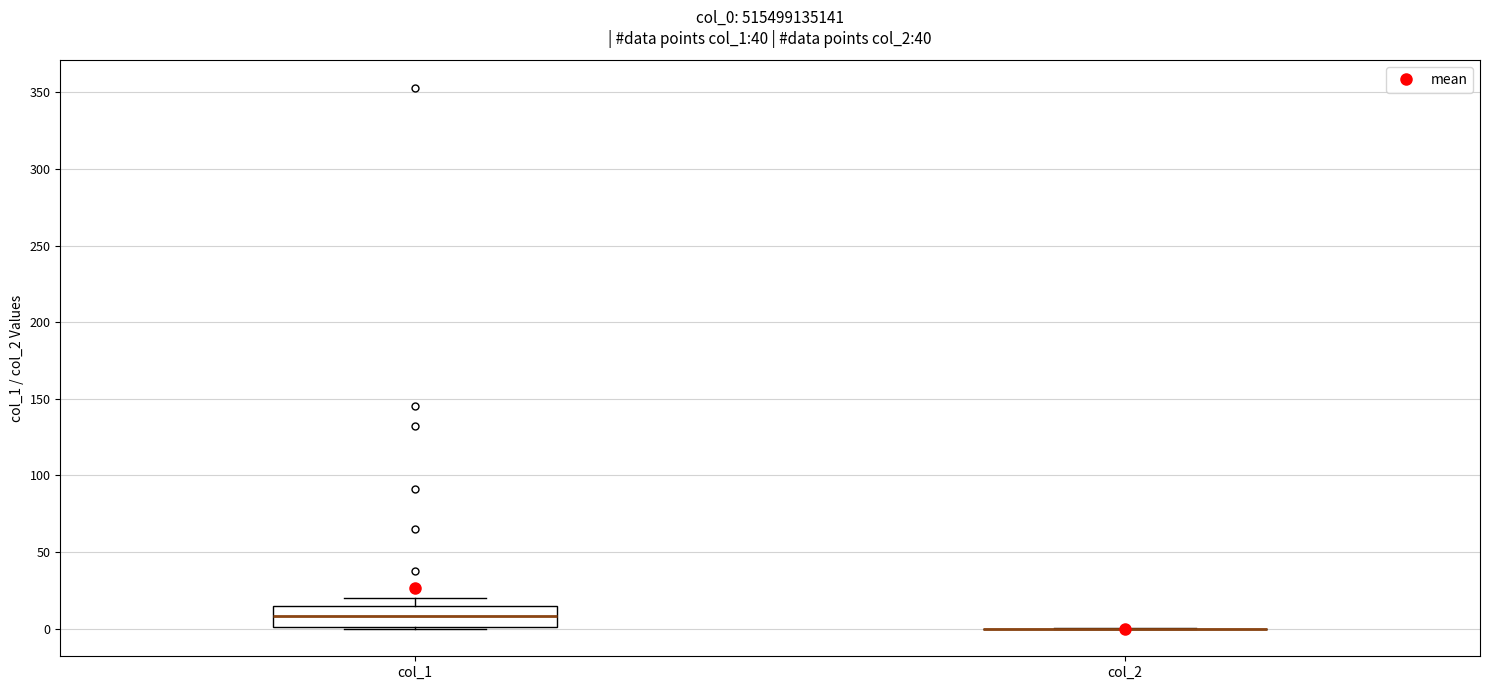

Reading left to right, transcribe this box plot: for each box, give where its median line is, the range the box spans, and where its two whiskers end, as read against the y-axis. The values are not printed on the chart, so give them approximately, as read against the axis.

col_1: median 10, box 0 to 15, whiskers 0 to 20
col_2: box collapsed to a line at 0, whiskers 0 to 0